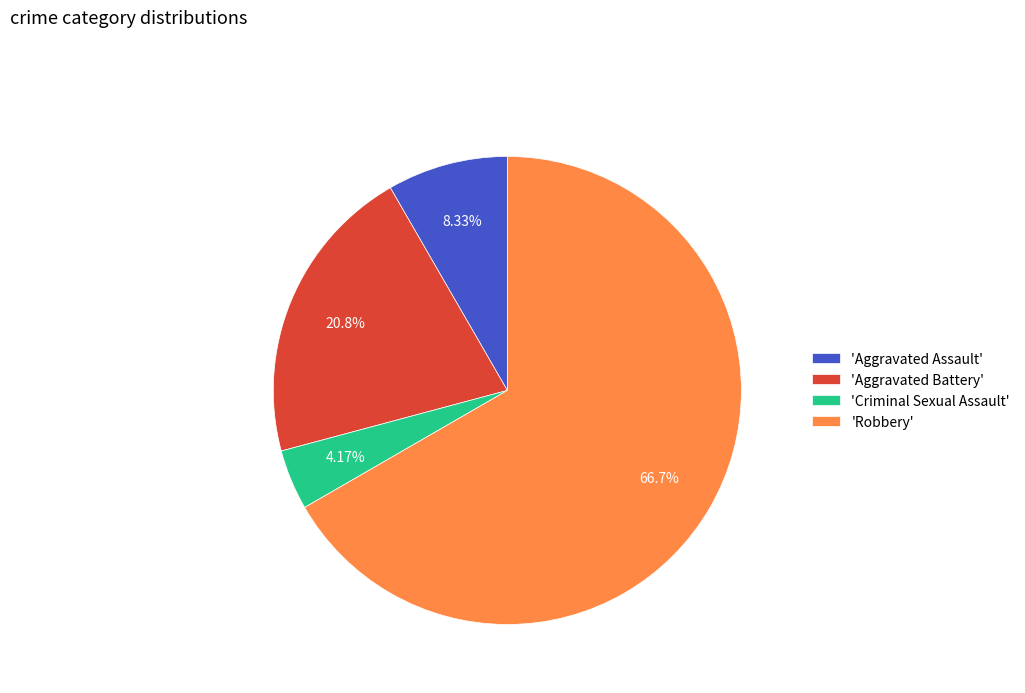

Approximately how many times larger is the value at 'Aggravated Assault' compared to 'Aggravated Battery'?

0.4